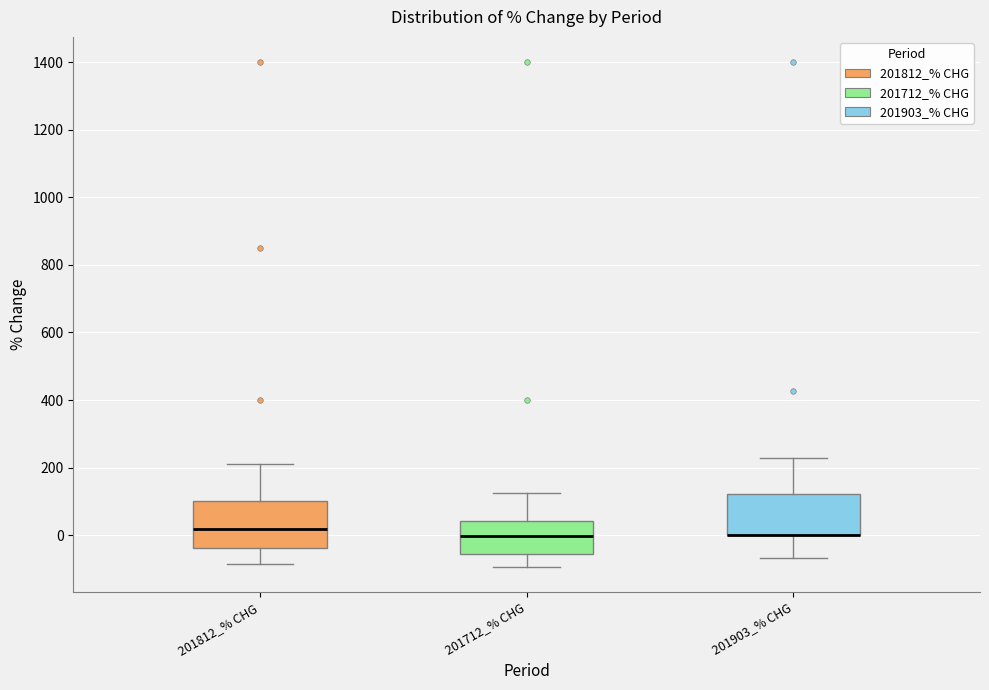

Where does the lower whisker of the box for 201712_% CHG end on the y-axis? The values are not printed on the chart, so give them approximately, as read against the axis.

-100